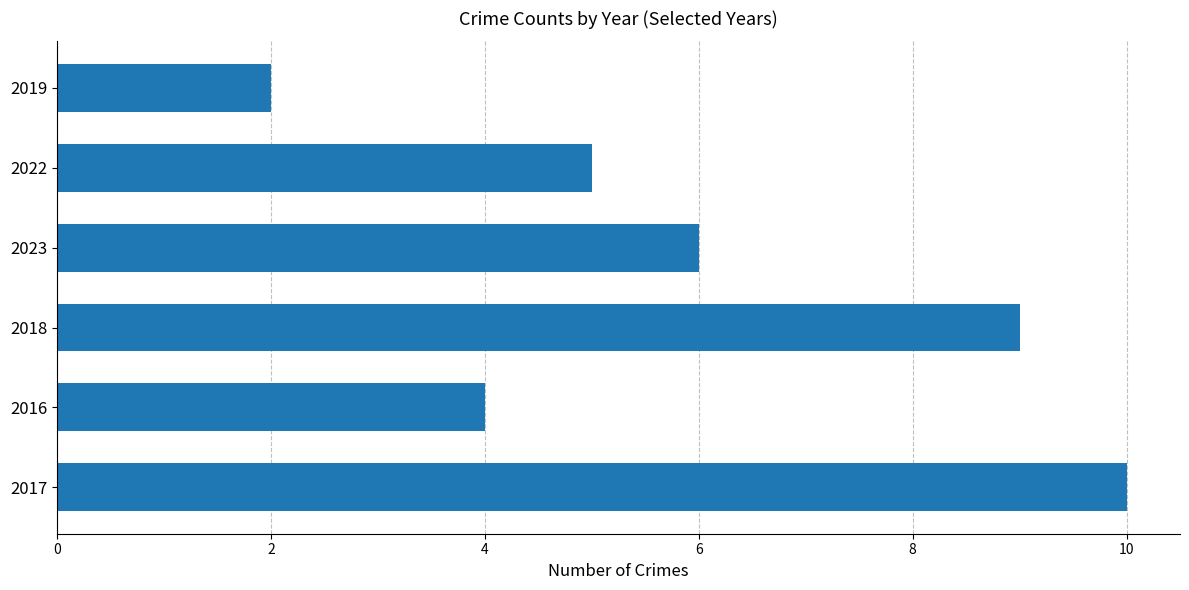

What is the greatest value displayed?

10